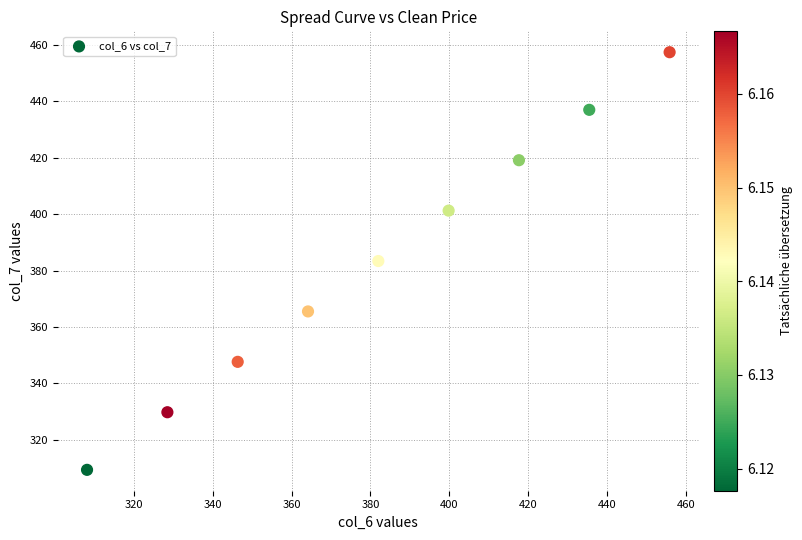

What is the average Y value?

383.4